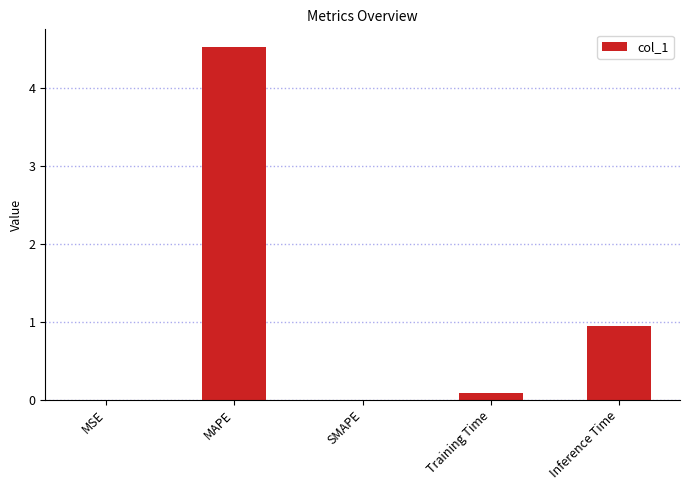

Is it true that the value at Inference Time is 0.9?

True